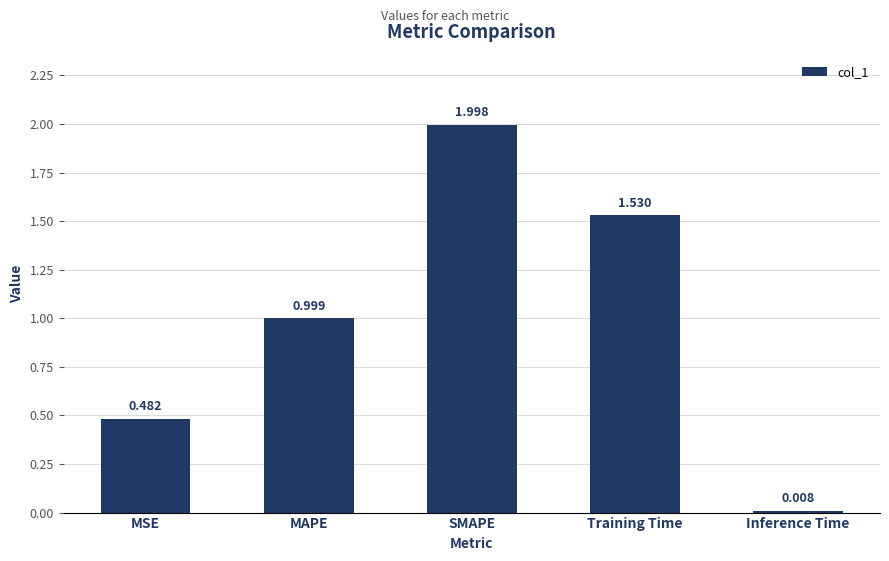

Rank the categories by value from lowest to highest.

Inference Time, MSE, MAPE, Training Time, SMAPE